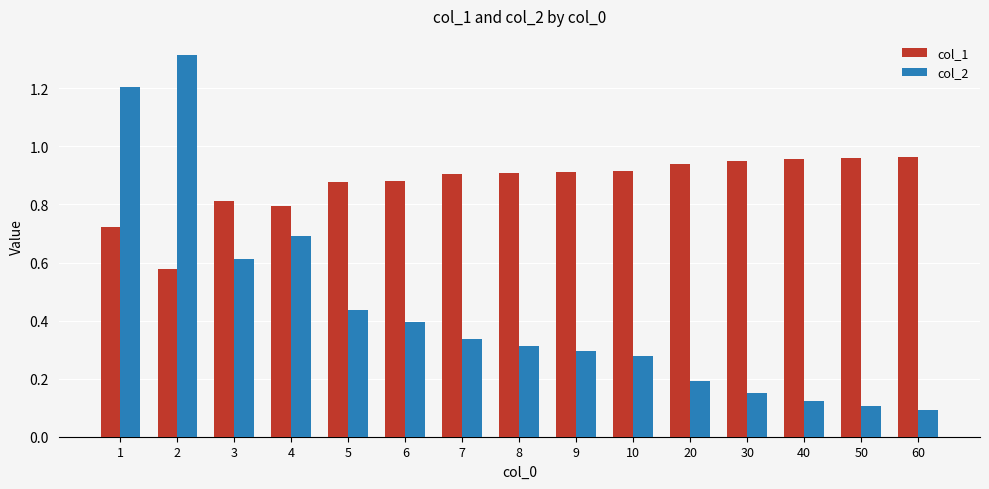

How many groups of bars are there?

15